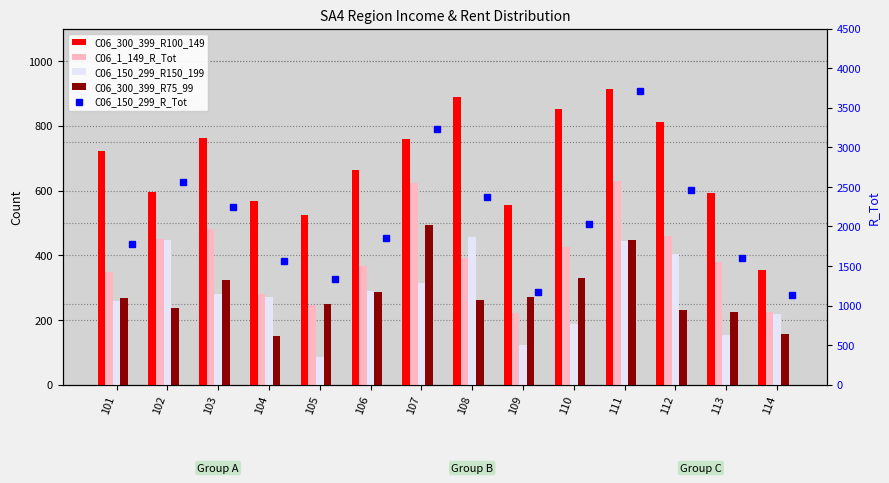

At how many categories does at least one series exceed 3584?

1